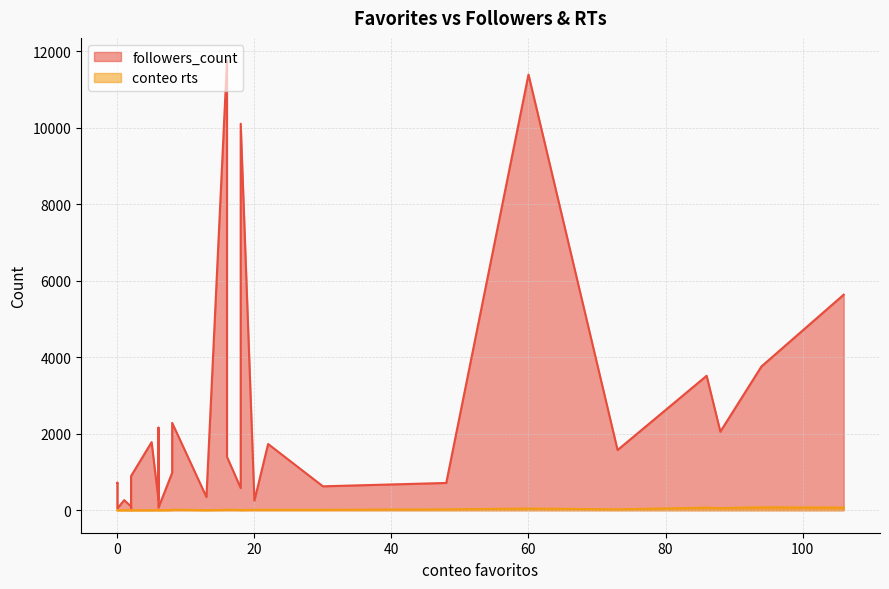

What is the difference between the second highest and second lowest values in the conteo rts series?

70